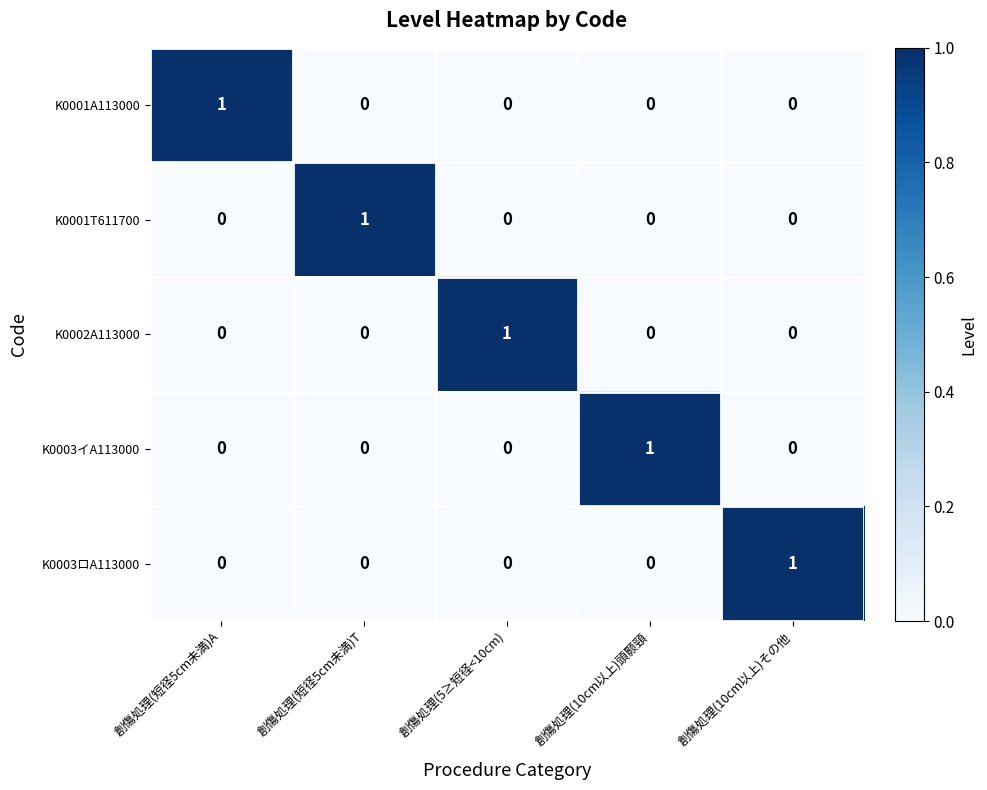

True or false: K0002A113000 has a value of 1 at 創傷処理(10cm以上)頭颢頸.

False